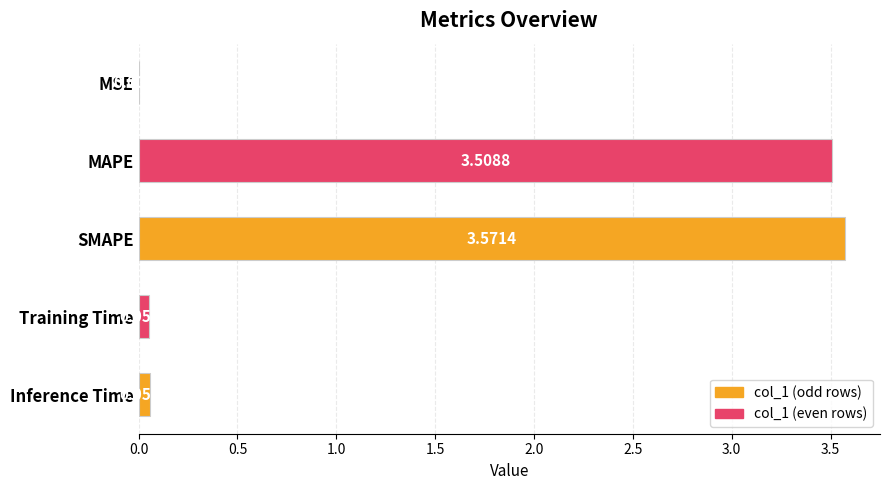

At which label is the value closest to 1?

Inference Time